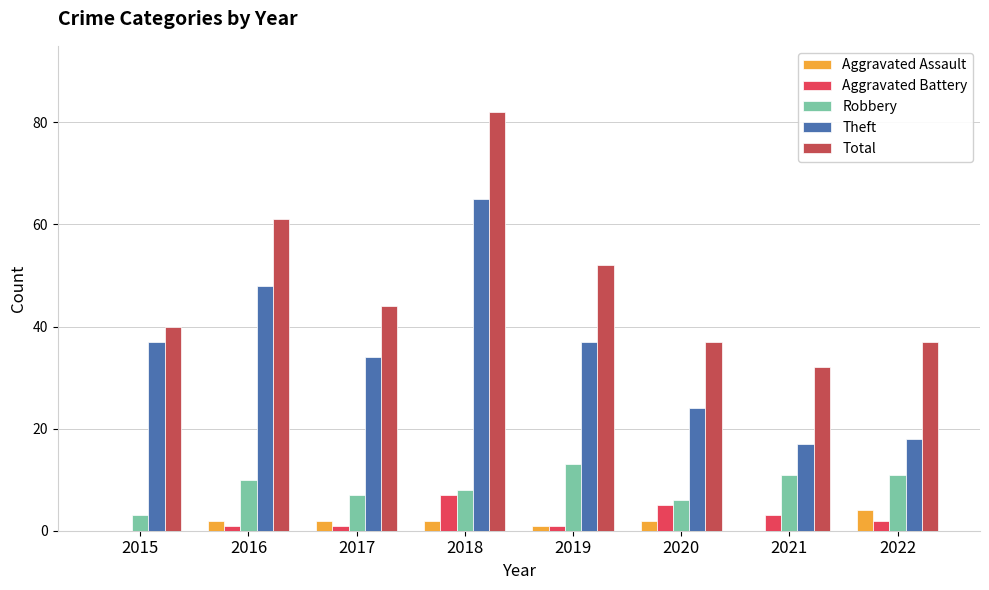

What is the sum of all Aggravated Assault values?

13